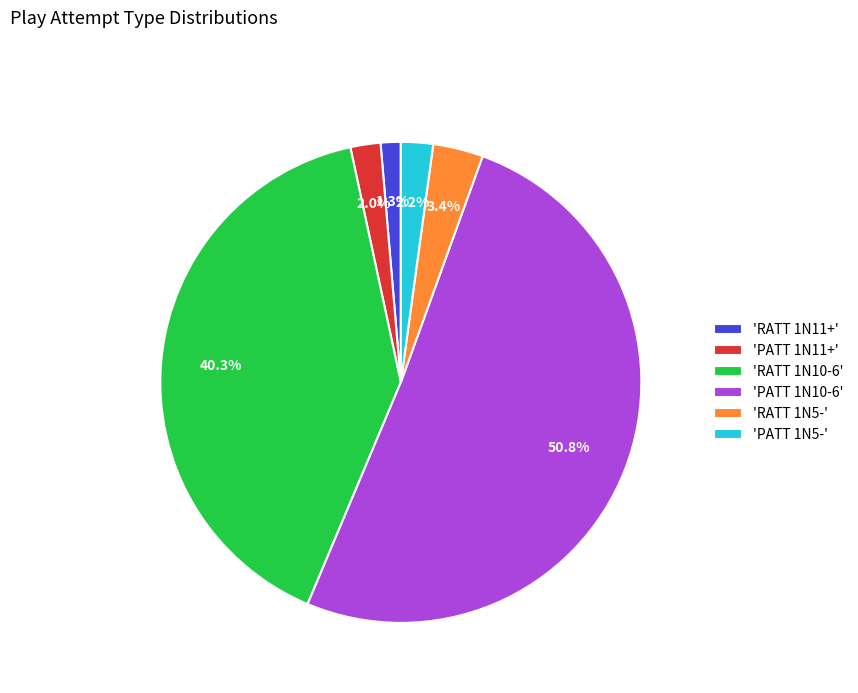

Which category has the smallest portion of the pie?

'RATT 1N11+'